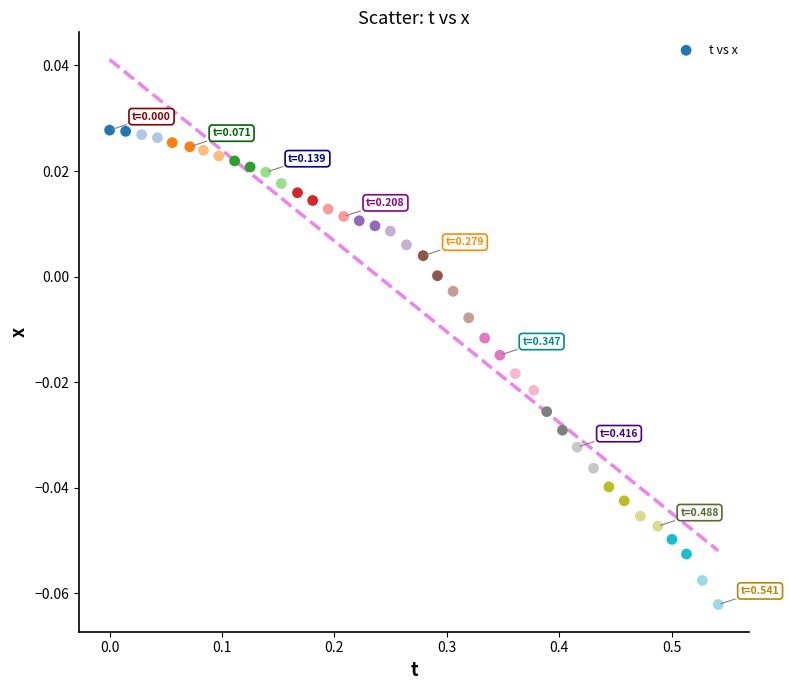

What is the range of X values (max minus min)?

0.5